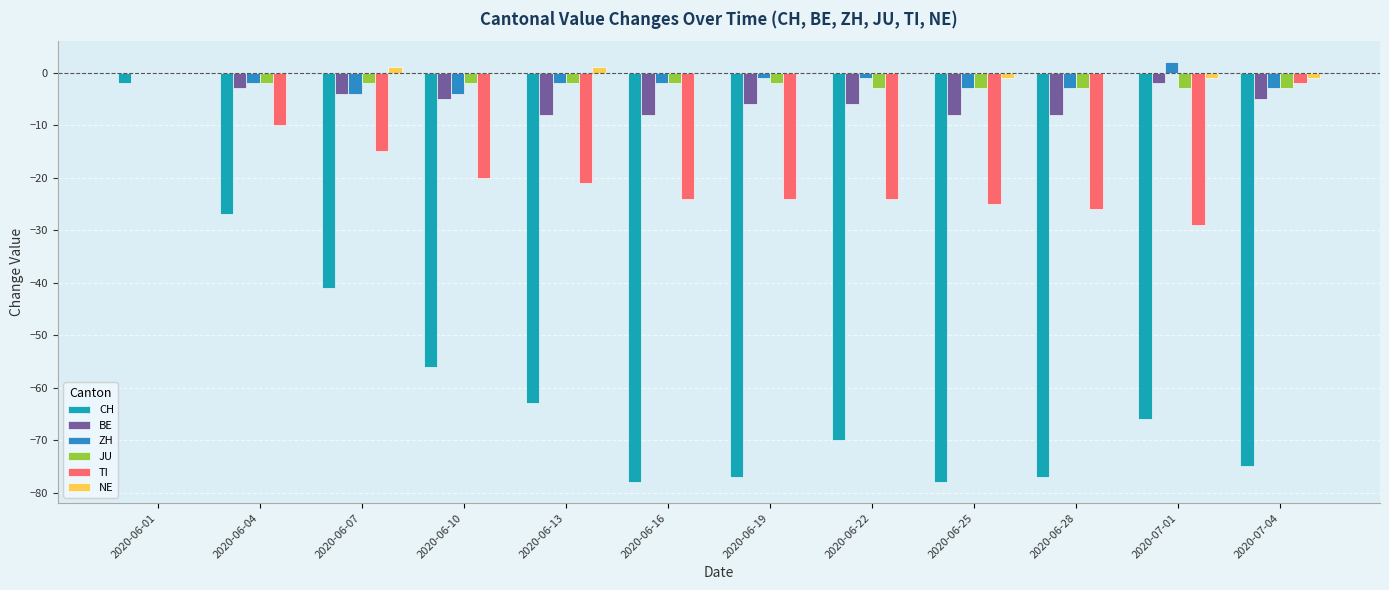

The NE series shows 0 at 2020-06-16. True or false?

True